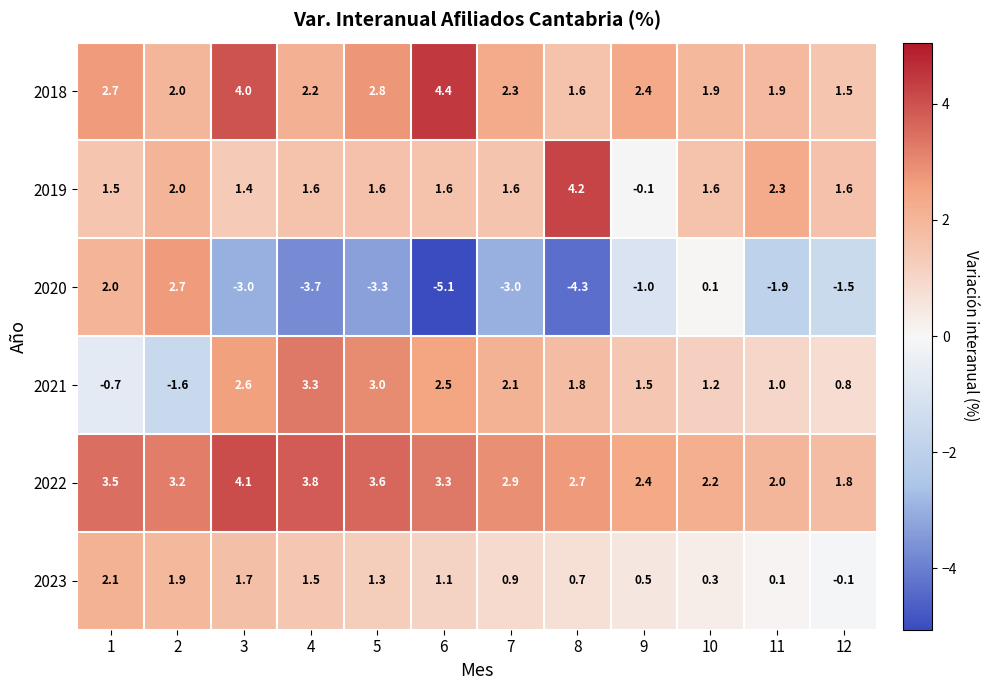

Is it true that 2021 equals 5.0 at 4?

False